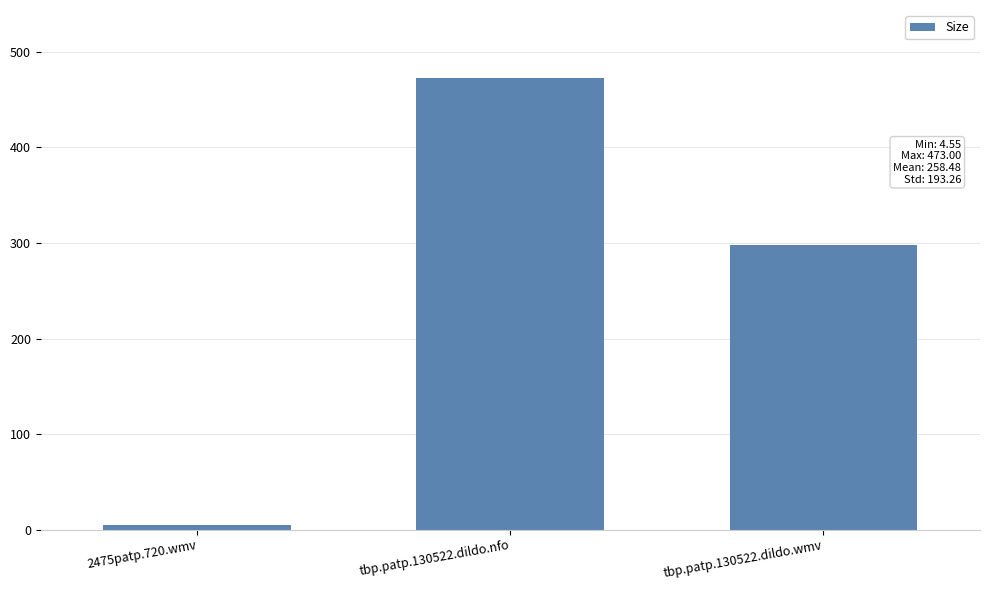

Count the number of data series in this chart.

1